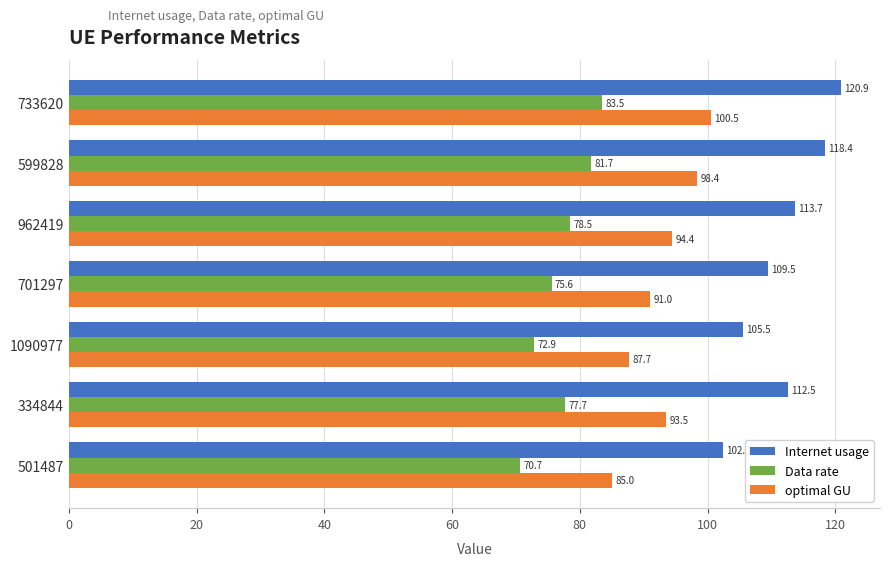

What is the difference between the maximum and minimum values in the Internet usage series?

18.6